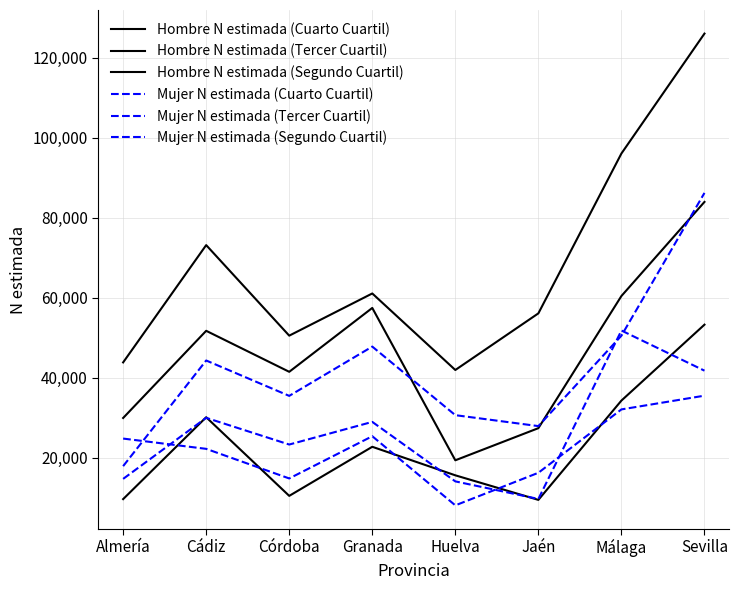

Which category has the lowest value in the Mujer N estimada (Cuarto Cuartil) series?

Jaén